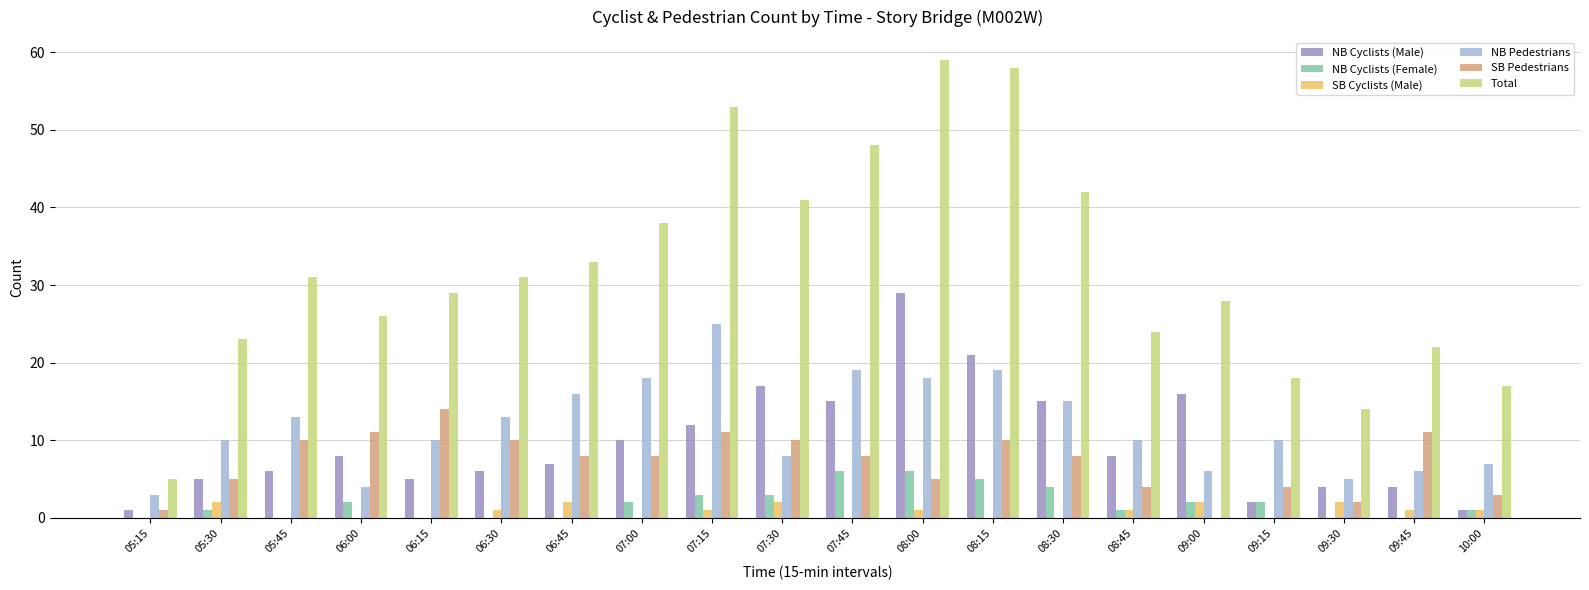

What is the sum of the NB Cyclists (Male) values at 07:30 and 06:45?

24